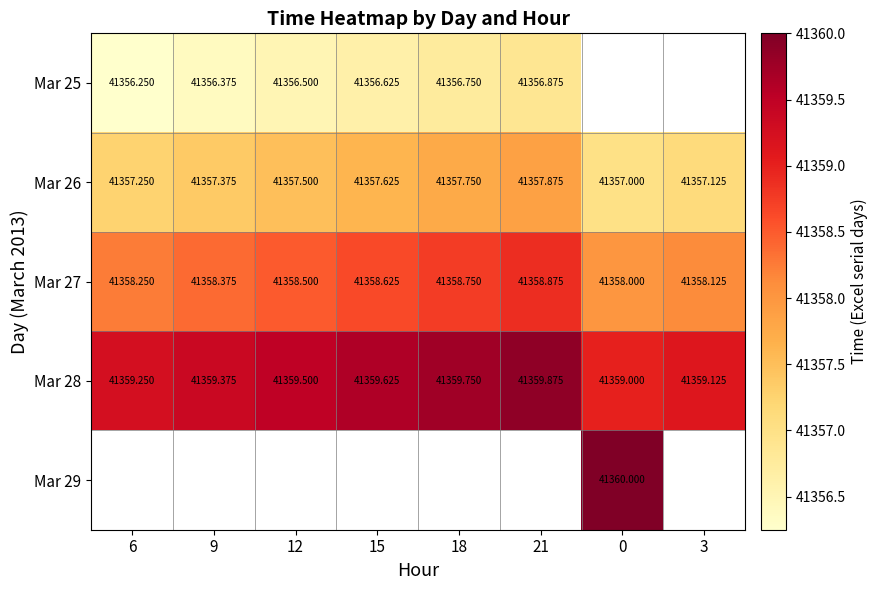

Between 0 and 6, which is larger?

6